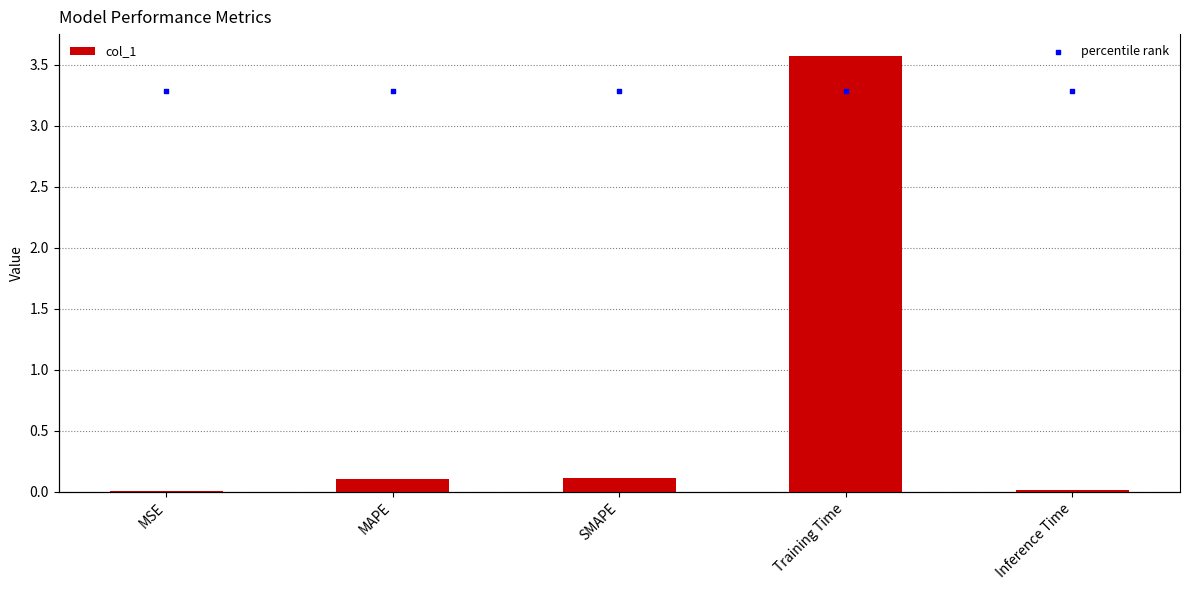

Which series has the largest total across all categories?

percentile rank